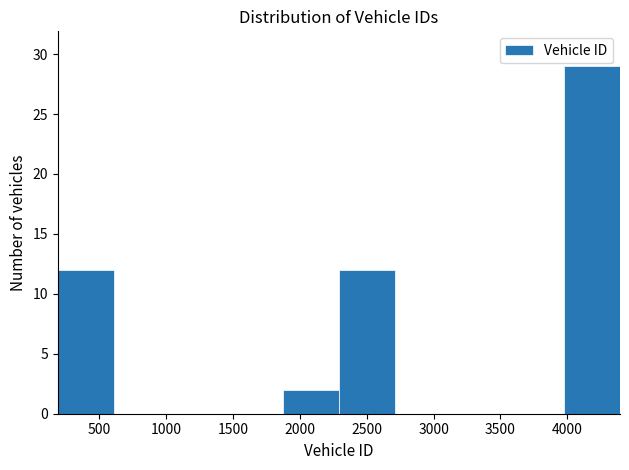

Reading left to right, list every bar in this chart as the range it spans on the x-axis followed by its height. Neither the bar edges nor the heights are printed on the chart, so give them approximately, as read against the axes.

200 to 600: 12
600 to 1050: 0
1050 to 1450: 0
1450 to 1850: 0
1850 to 2300: 2
2300 to 2700: 12
2700 to 3150: 0
3150 to 3550: 0
3550 to 3950: 0
3950 to 4400: 29